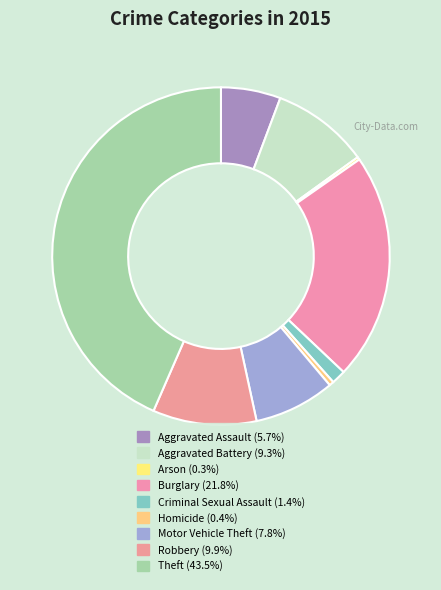

Which has a higher value, Criminal Sexual Assault or Motor Vehicle Theft?

Motor Vehicle Theft